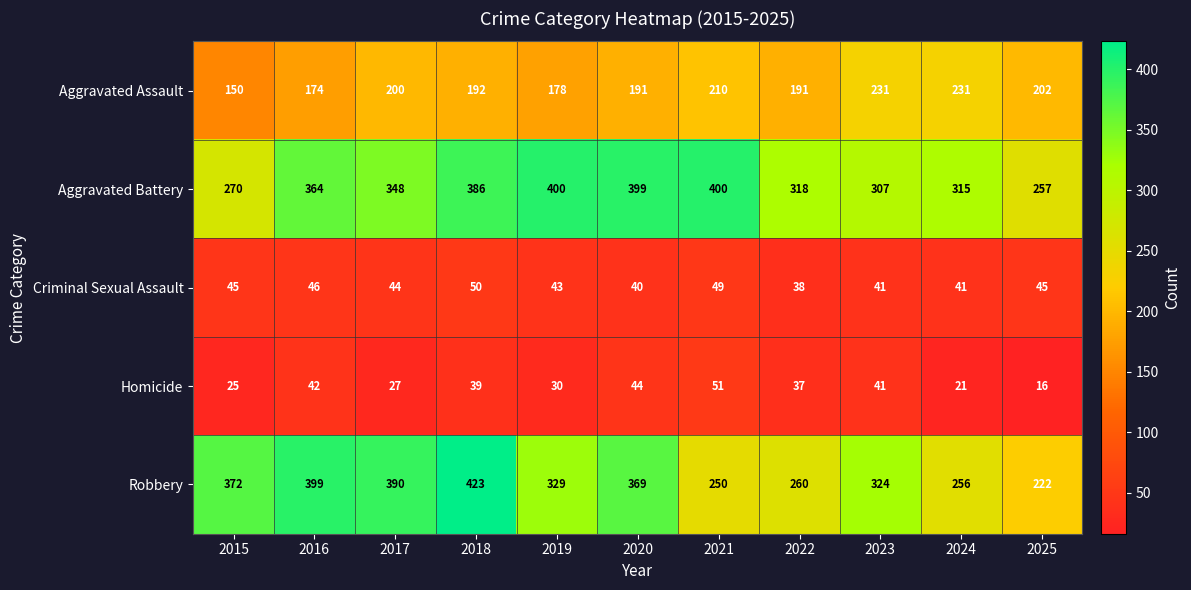

How many categories are shown in the chart?

11